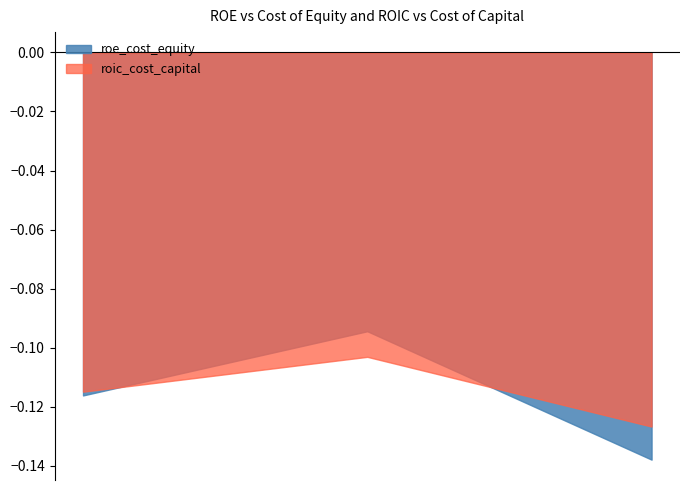

Count the number of categories in the chart.

3